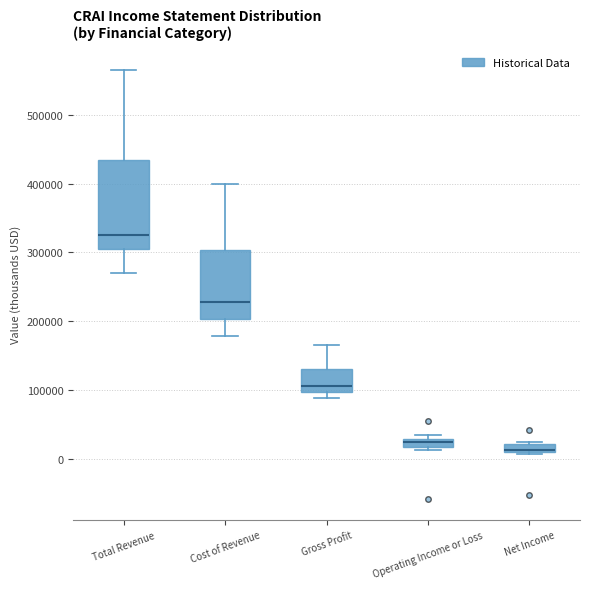

Comparing the boxes themselves (not the whiskers), which one is the tallest?

Total Revenue